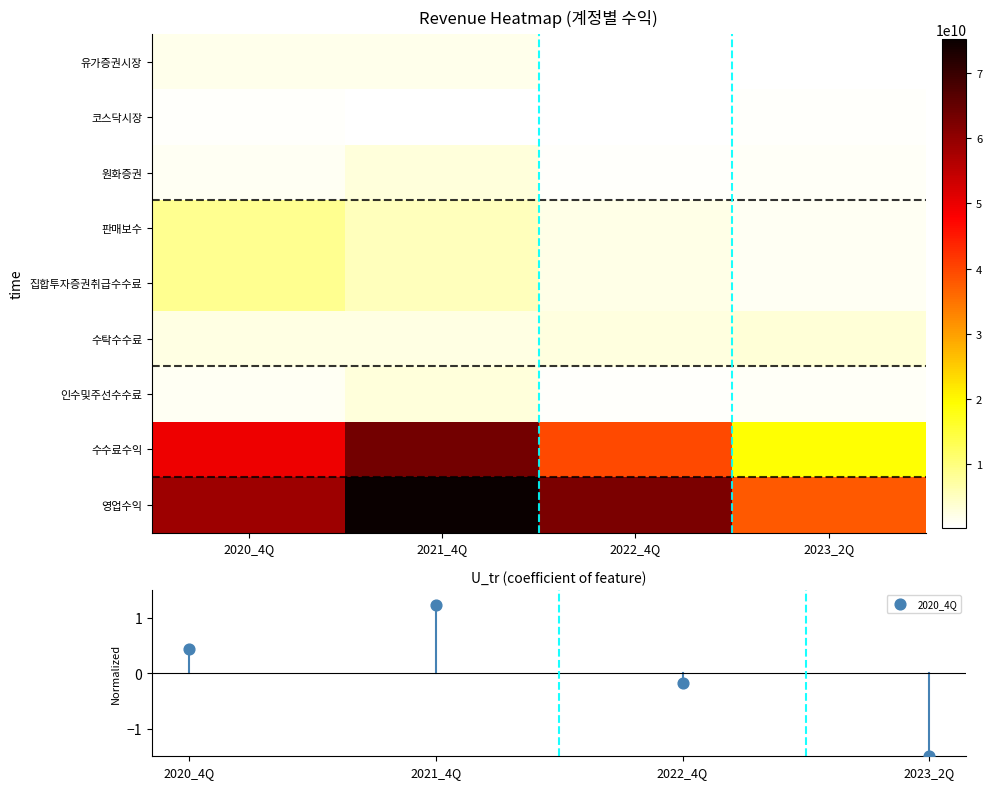

Where is 집합투자증권취급수수료 nearest to the value 4866869671?

2021_4Q